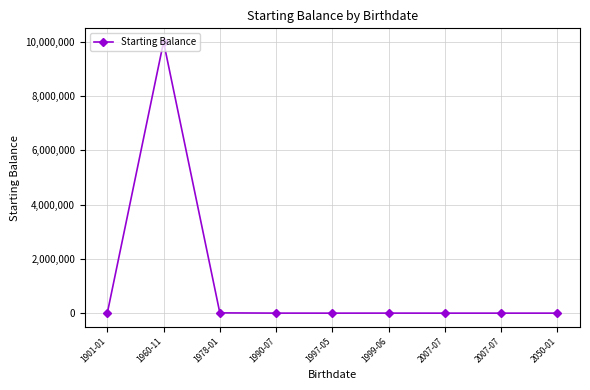

At which label is the value closest to 4999997?

1978-01